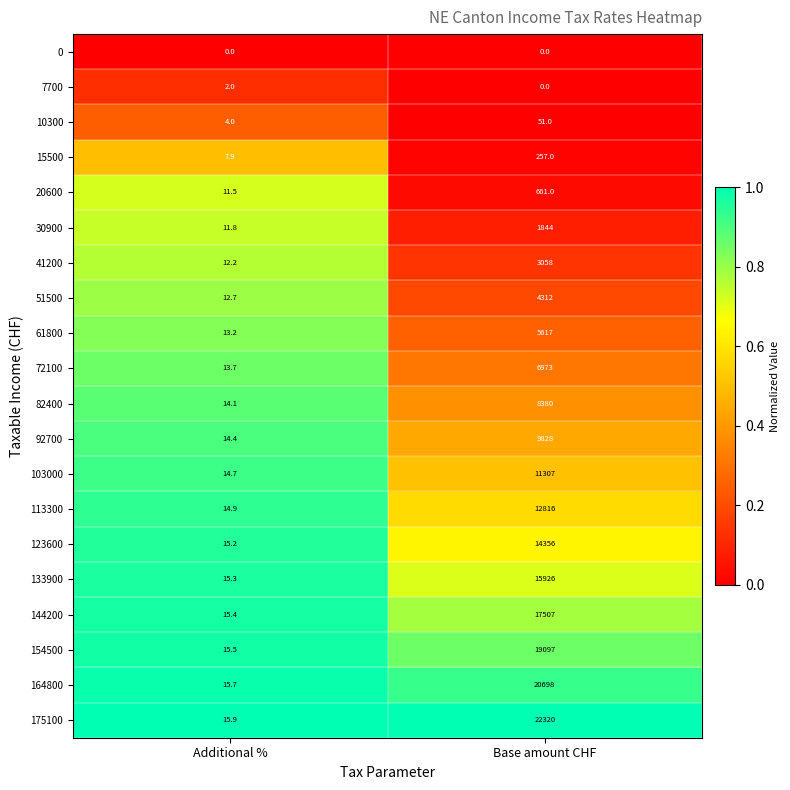

At which label is 10300 closest to 27?

Additional %